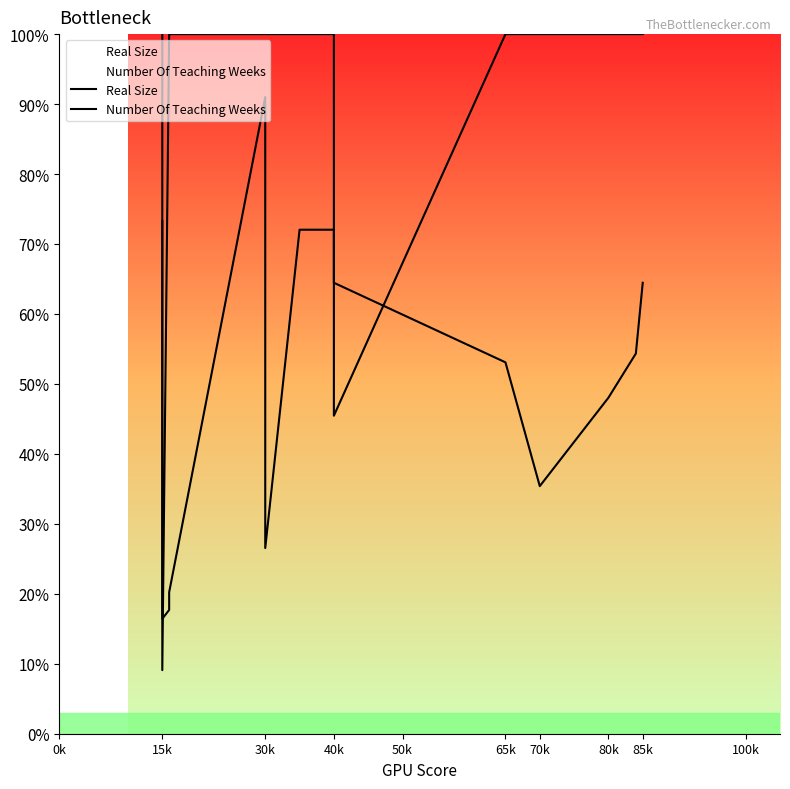

At which category is the sum across all series the highest?

30k